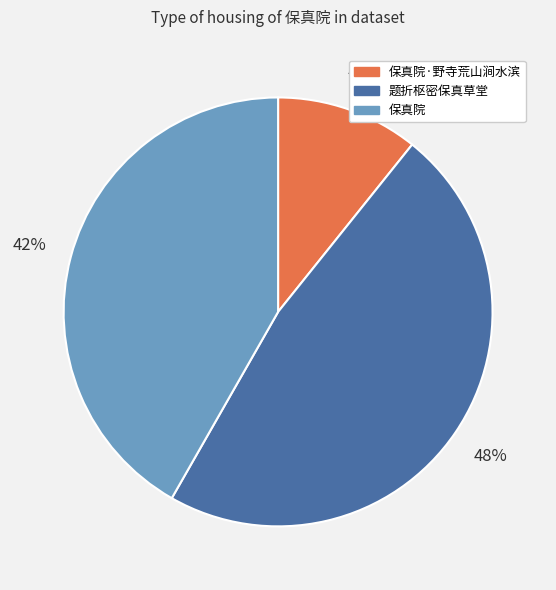

To the nearest percent, what is the difference between the largest and smallest slice percentages?

37%